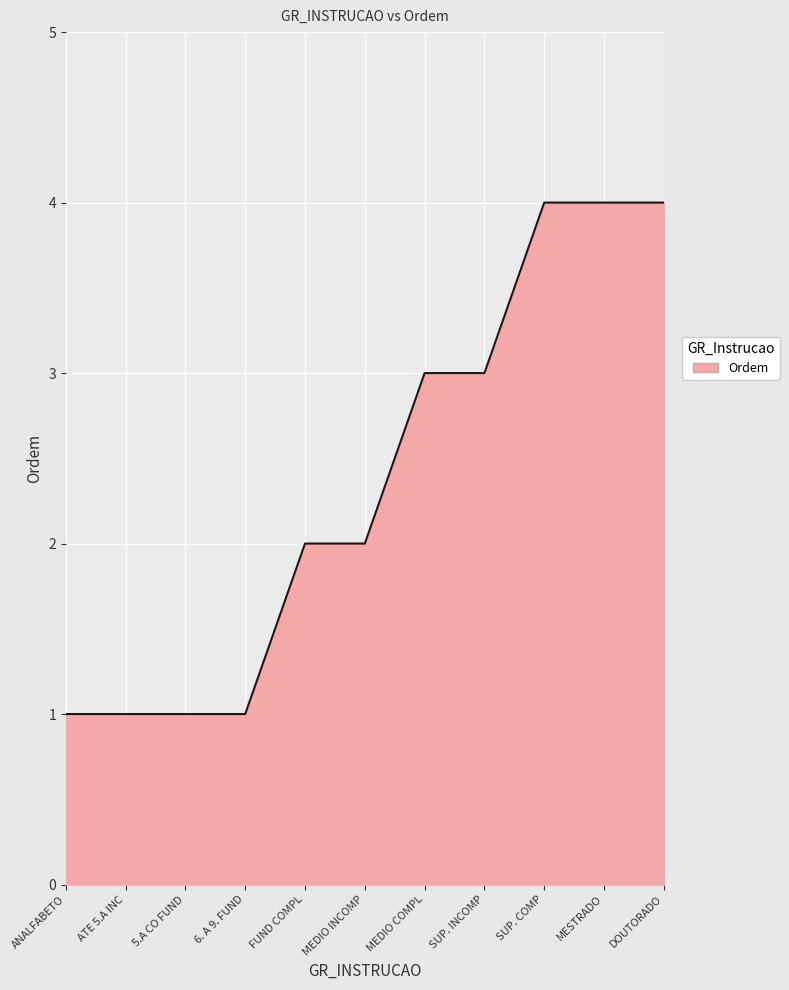

What is the change in value from 6. A 9. FUND to SUP. INCOMP?

+2